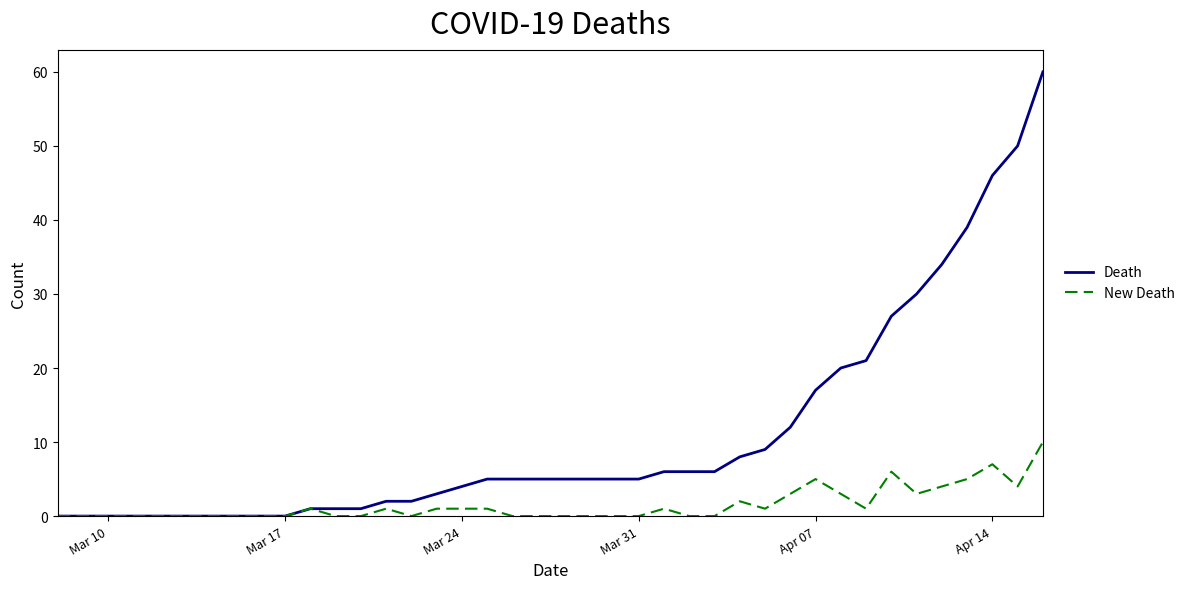

Which series has the widest spread of values?

Death